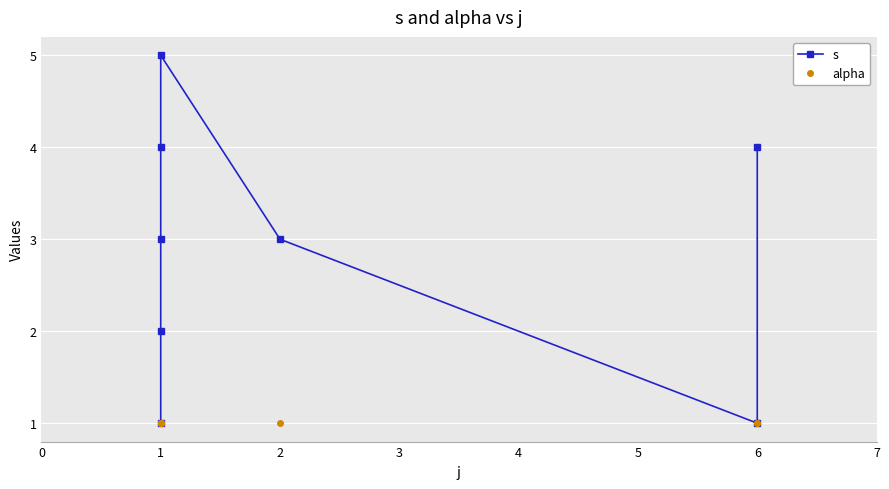

Is it true that s equals 1 at 1?

False